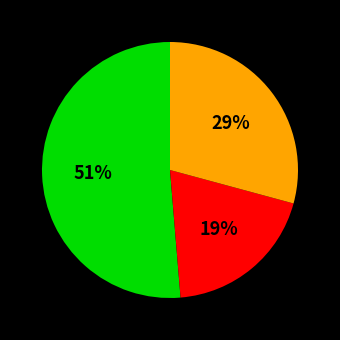

Is there a majority slice in this chart?

Yes